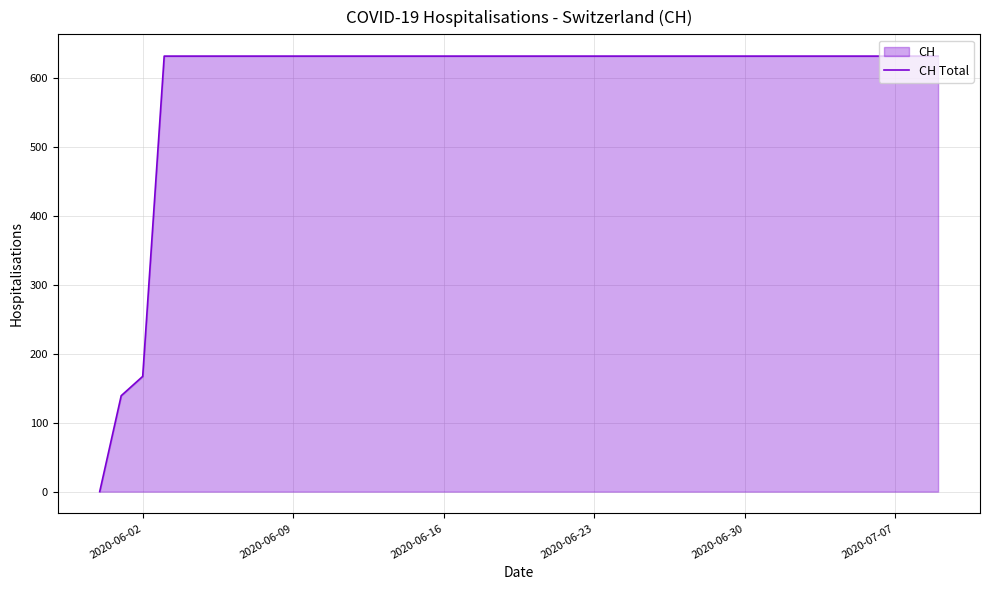

Where is the data nearest to the value 315?

2020-06-02